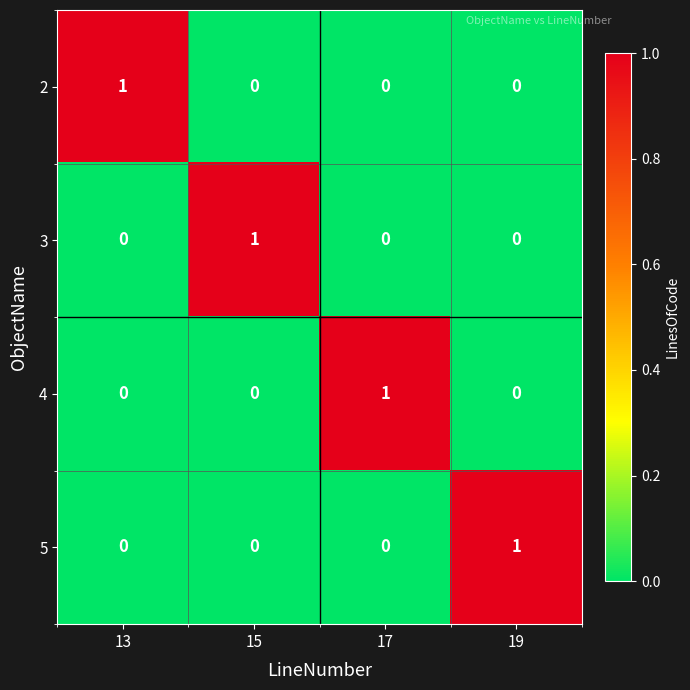

Is it true that 2 equals 0 at 17?

True